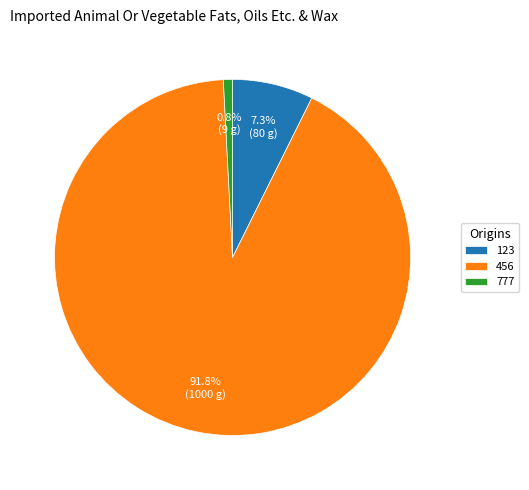

Is 456 the majority of the pie?

Yes